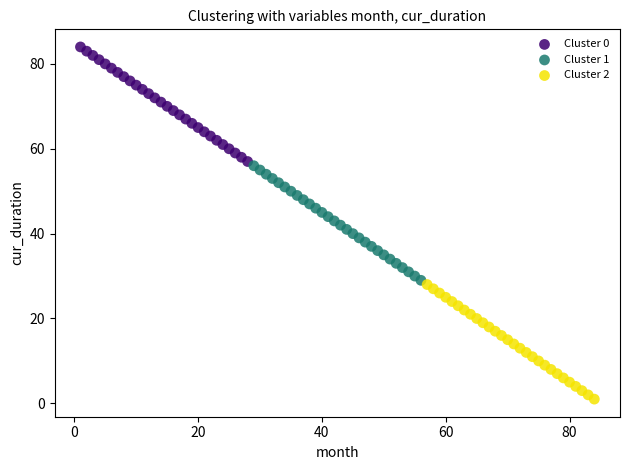

What are all the series names shown in the legend?

Cluster 0, Cluster 1, Cluster 2